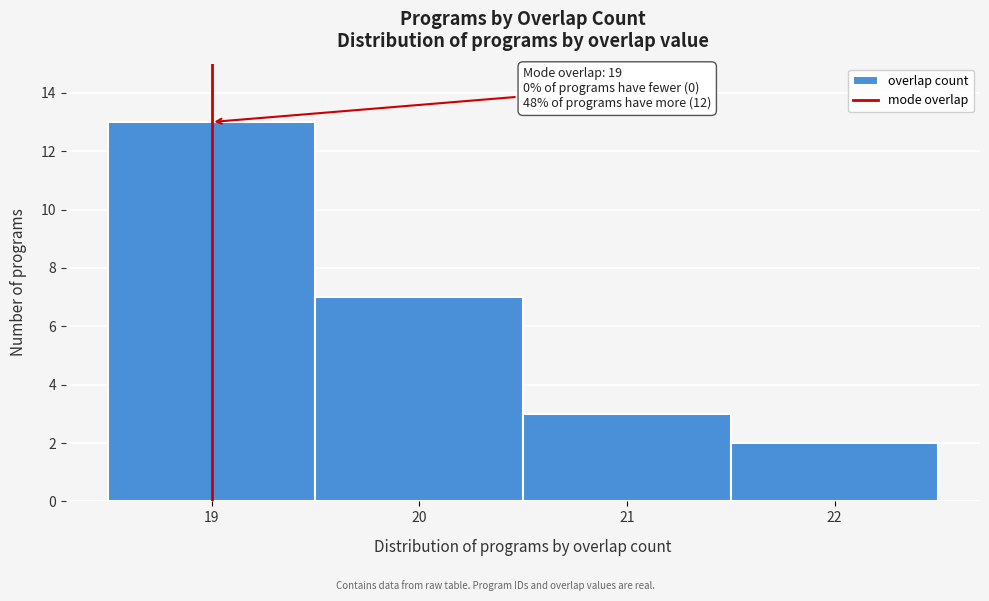

Which range on the x-axis has the tallest bar?

18.5 to 19.5